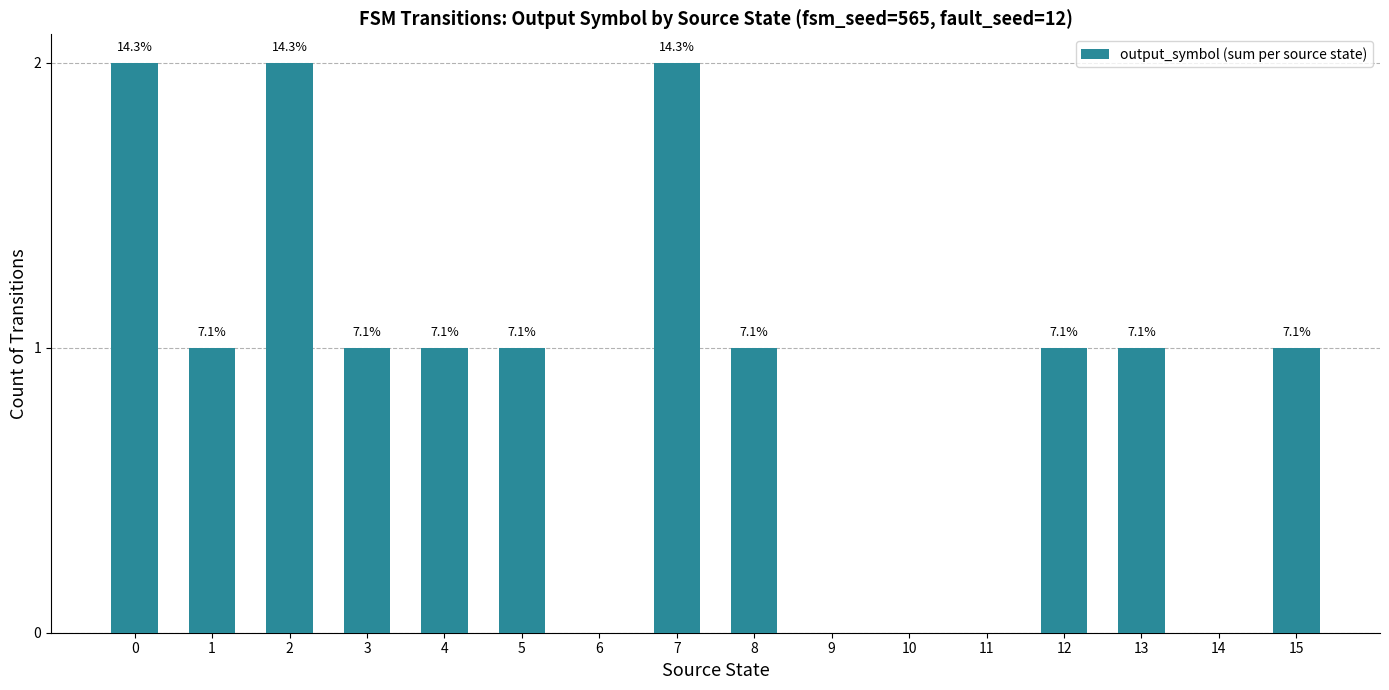

Reading left to right, transcribe all the data shown in this chart.

0=2	1=1	2=2	3=1	4=1	5=1	6=0	7=2	8=1	9=0	10=0	11=0	12=1	13=1	14=0	15=1